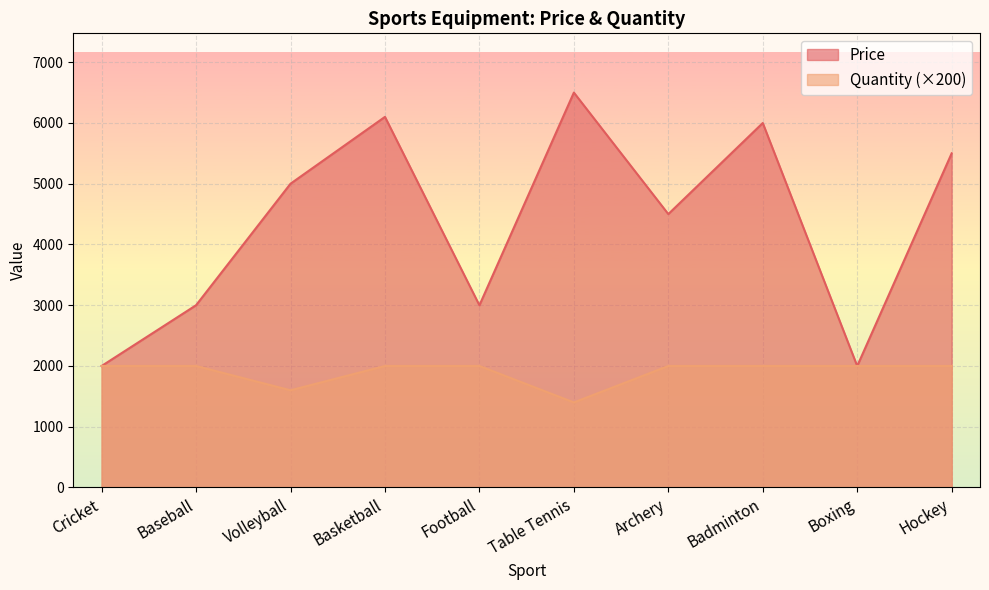

What is the value of the Quantity point at the 1st from the left?

2000